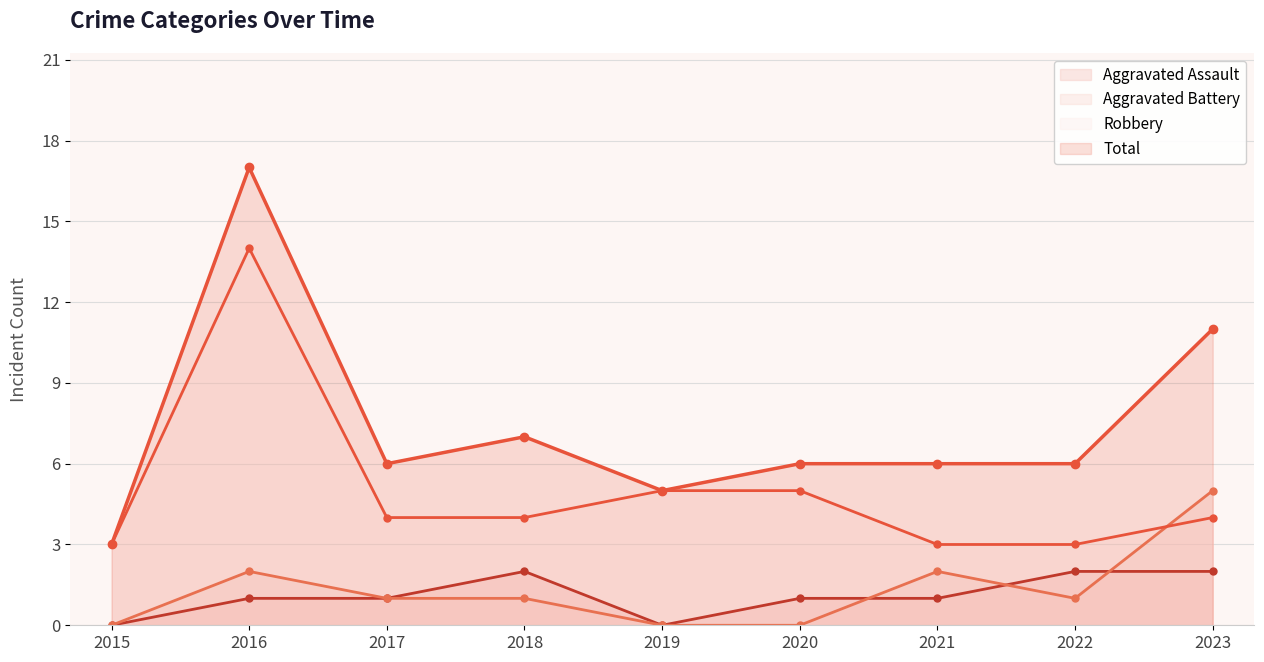

What is the difference between the maximum and minimum values in the Total series?

14